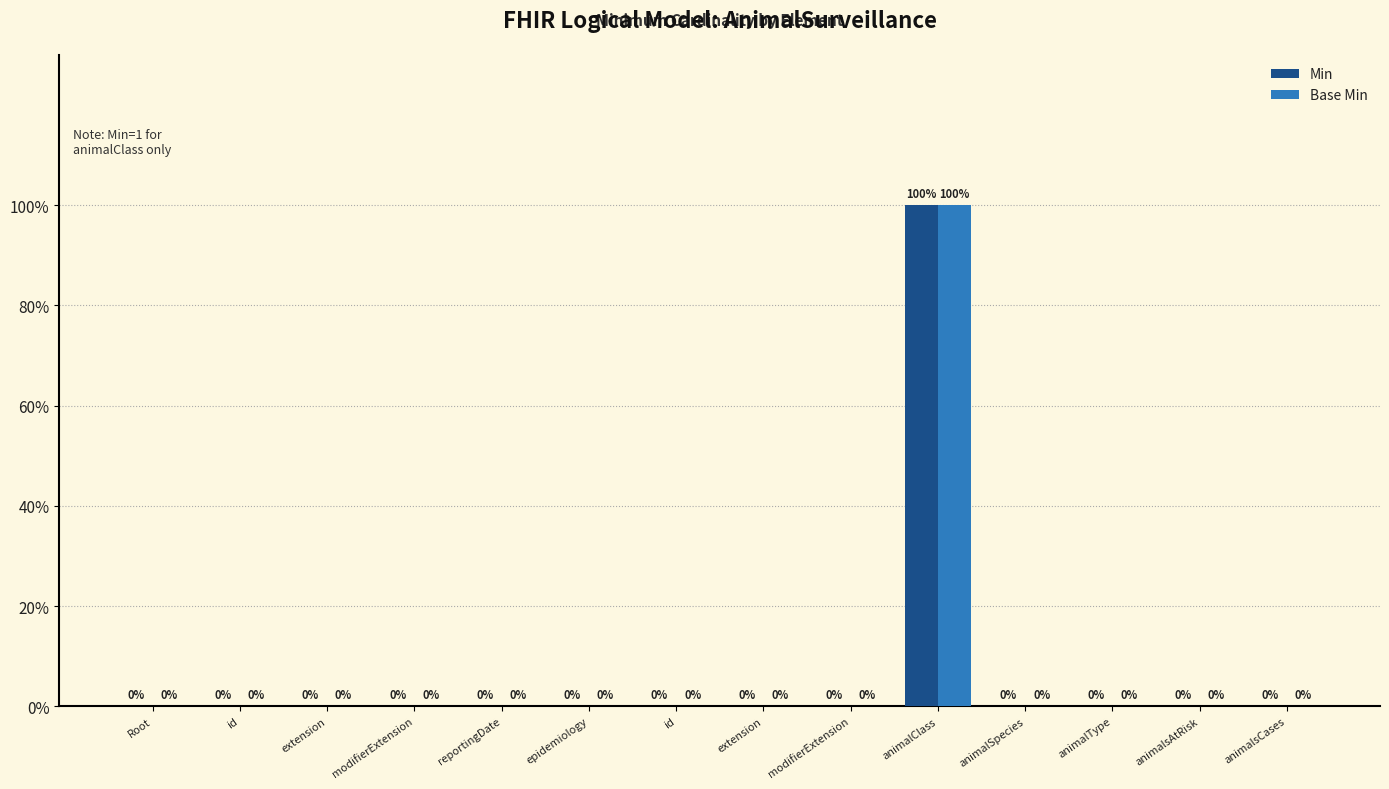

What are all the series names shown in the legend?

Min, Base Min